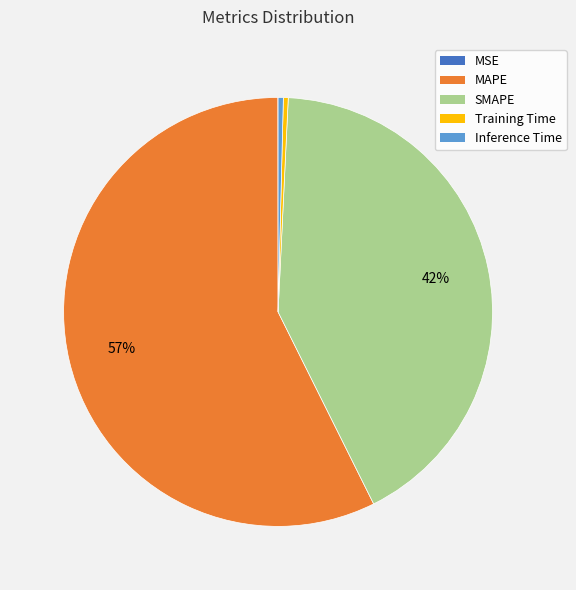

The Inference Time slice represents 0% of the pie. True or false?

True